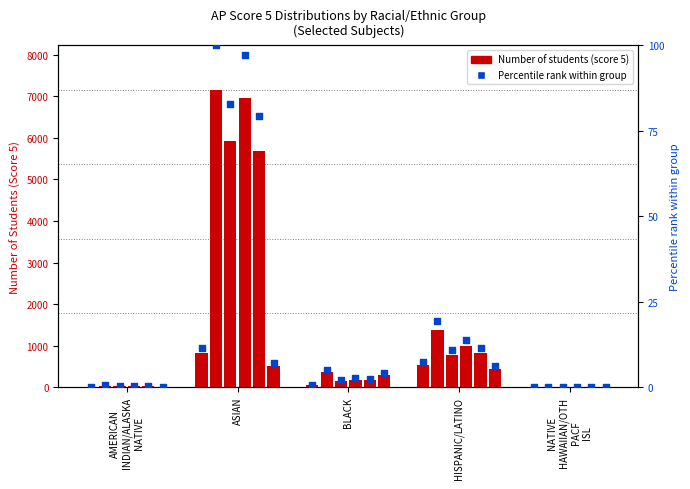

What is the total value across all series at BLACK?

922.2